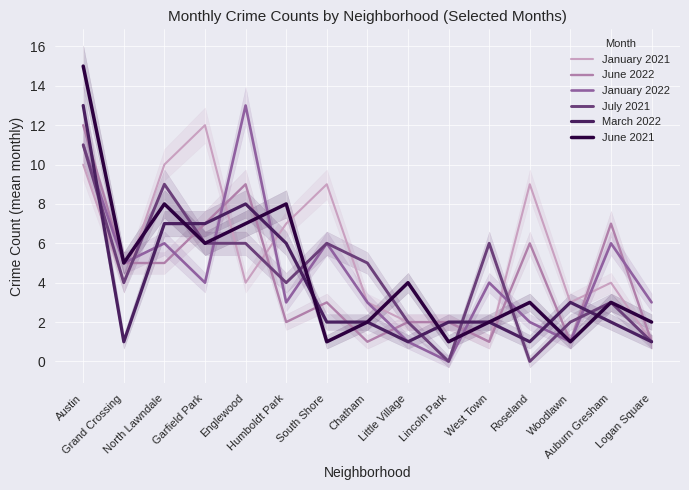

True or false: June 2022 has more than 2 interior local peaks.

True